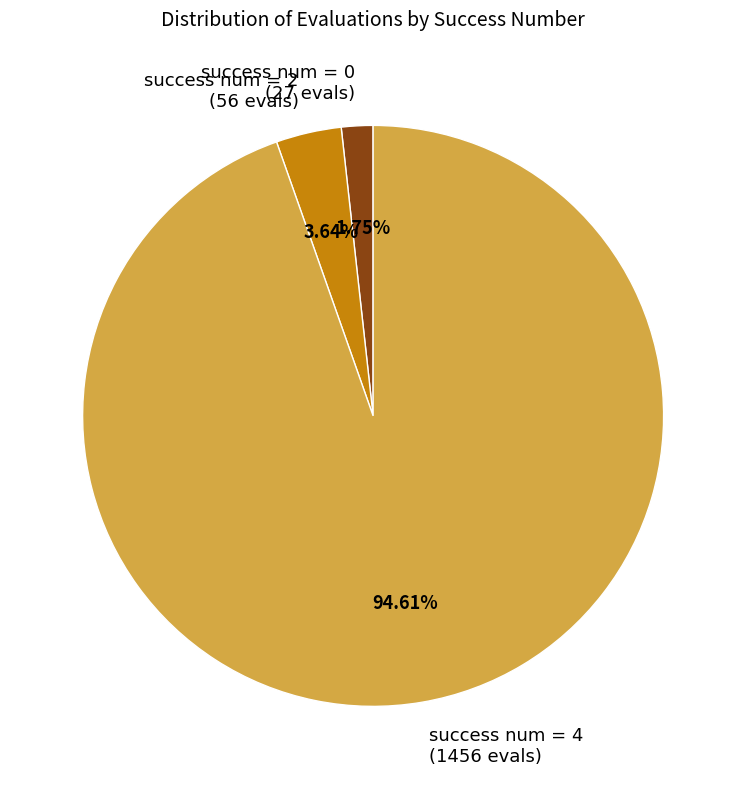

What is the majority slice?

success num = 4